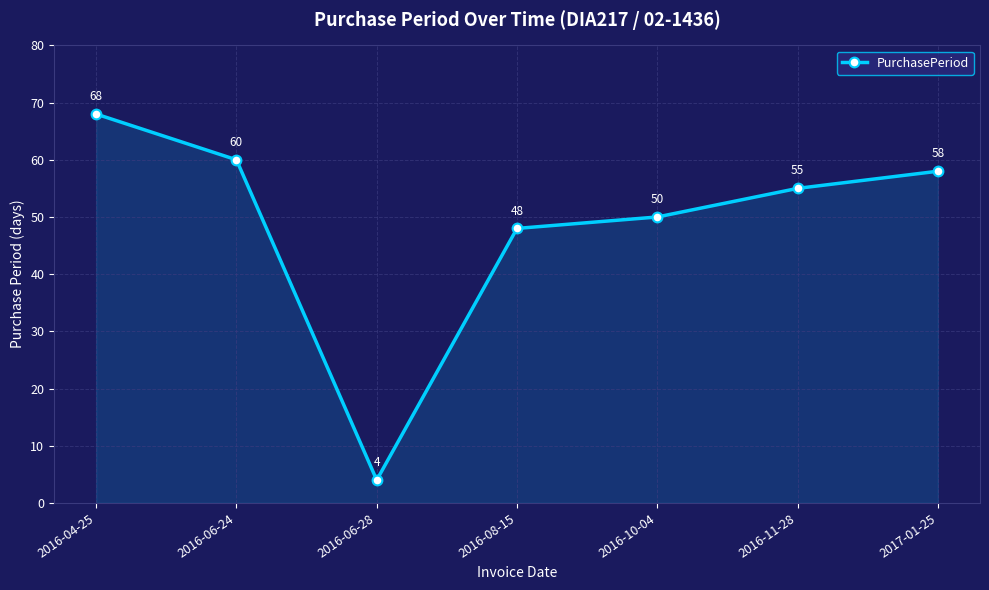

Where does the data first go above 55?

2016-04-25